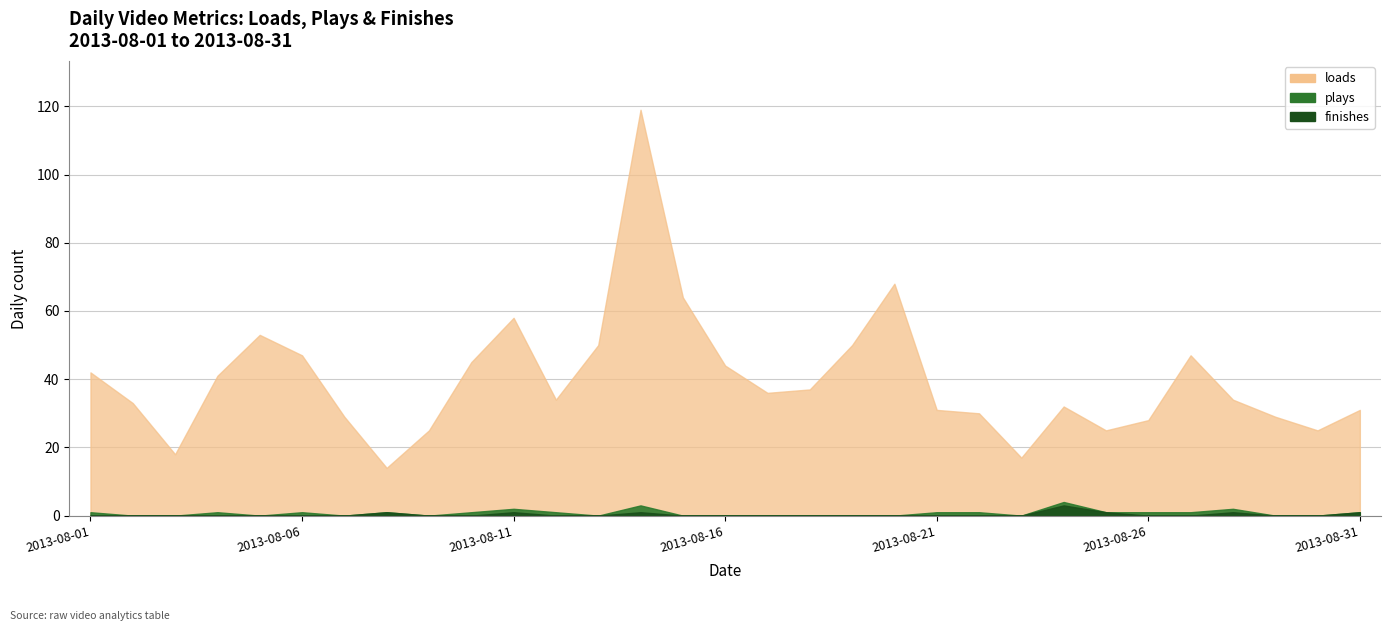

Count the number of data series in this chart.

3